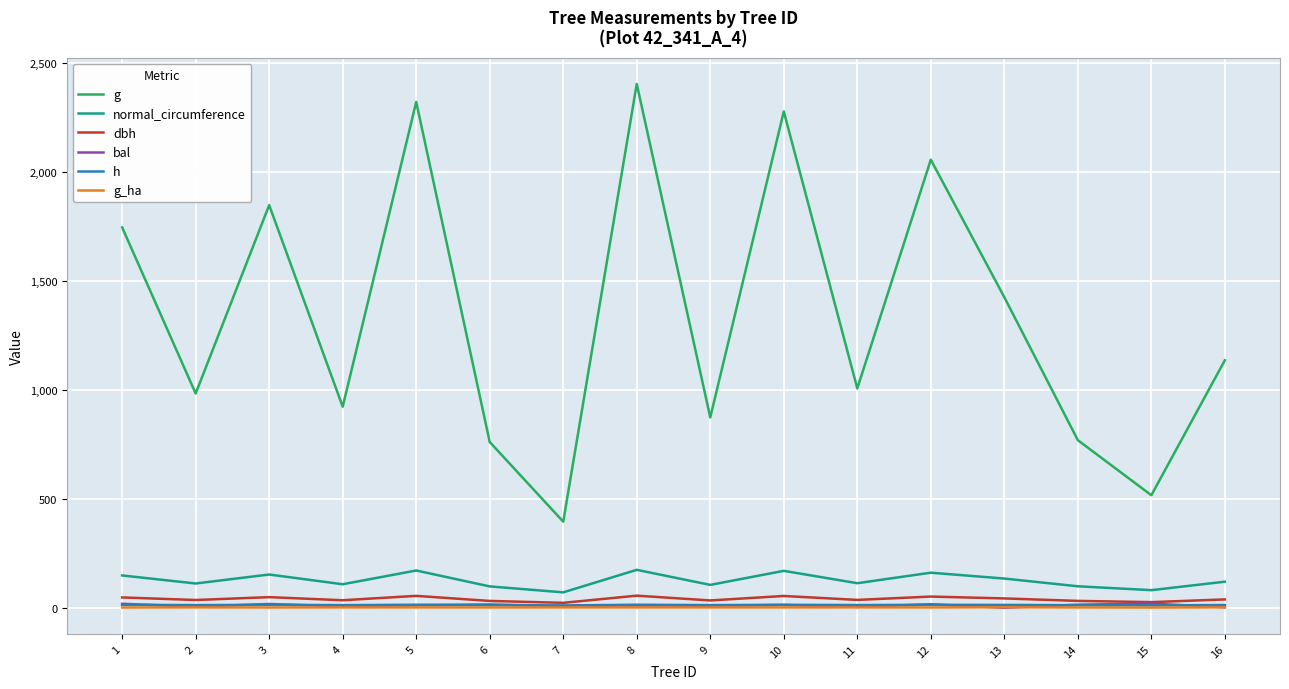

At which category does the chart reach its peak across all series?

8